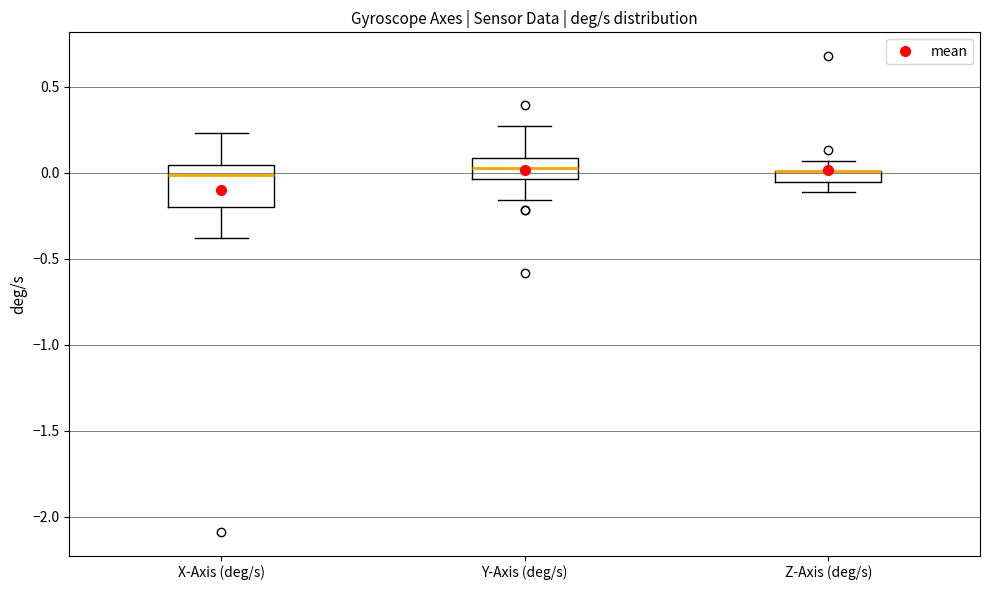

Where is the upper edge of the box for X-Axis (deg/s) on the y-axis? The values are not printed on the chart, so give them approximately, as read against the axis.

0.05